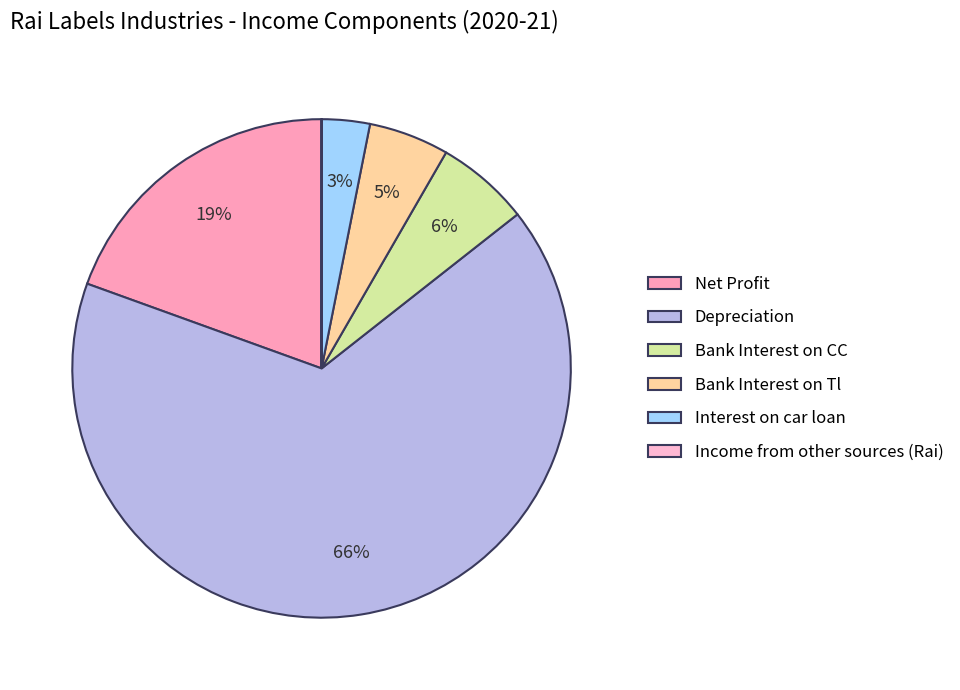

Rank the categories by value from lowest to highest.

Income from other sources (Rai), Interest on car loan, Bank Interest on Tl, Bank Interest on CC, Net Profit, Depreciation